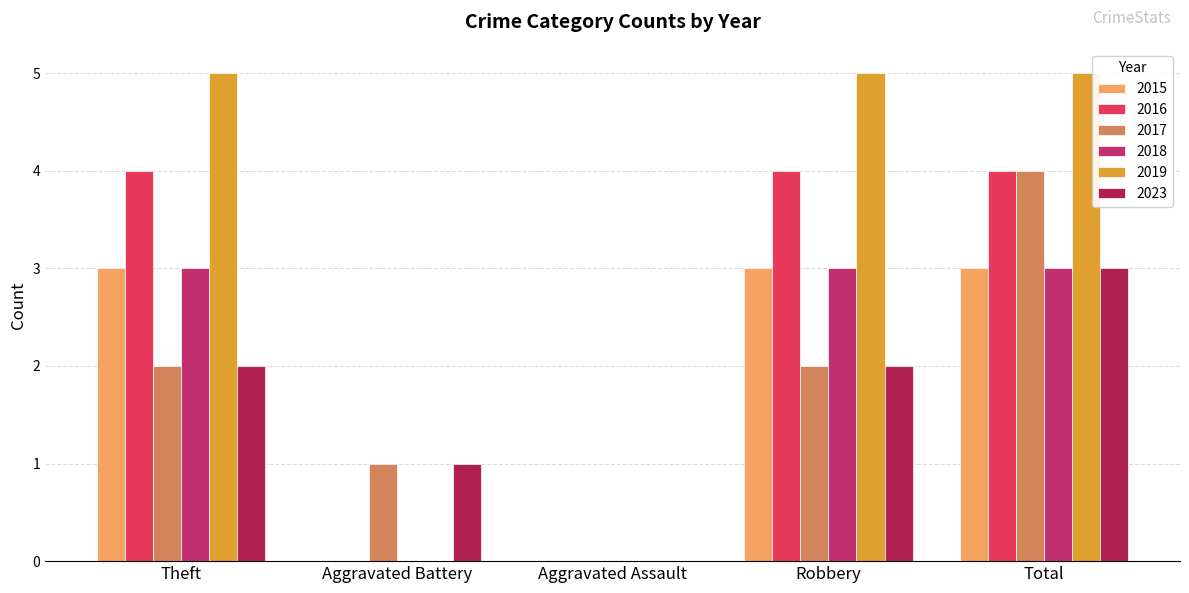

What is the greatest value displayed?

5